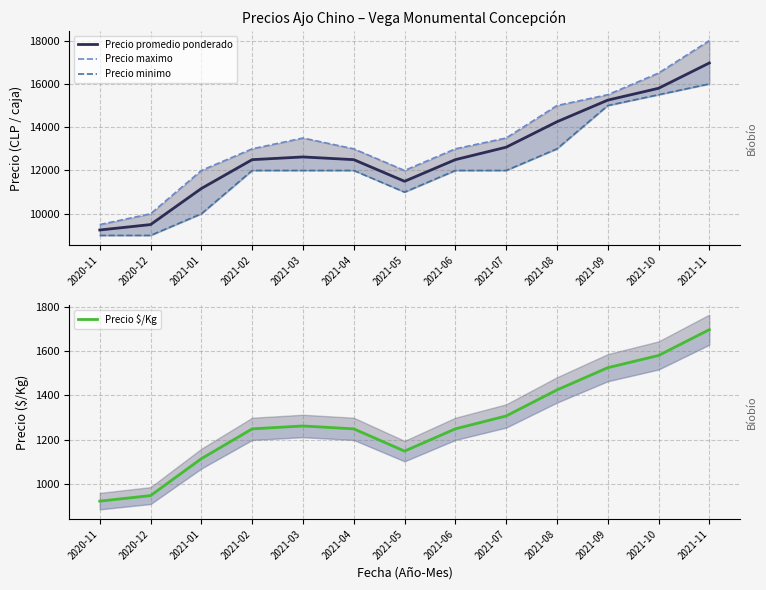

What is the total value across all series at 2020-12?

29450